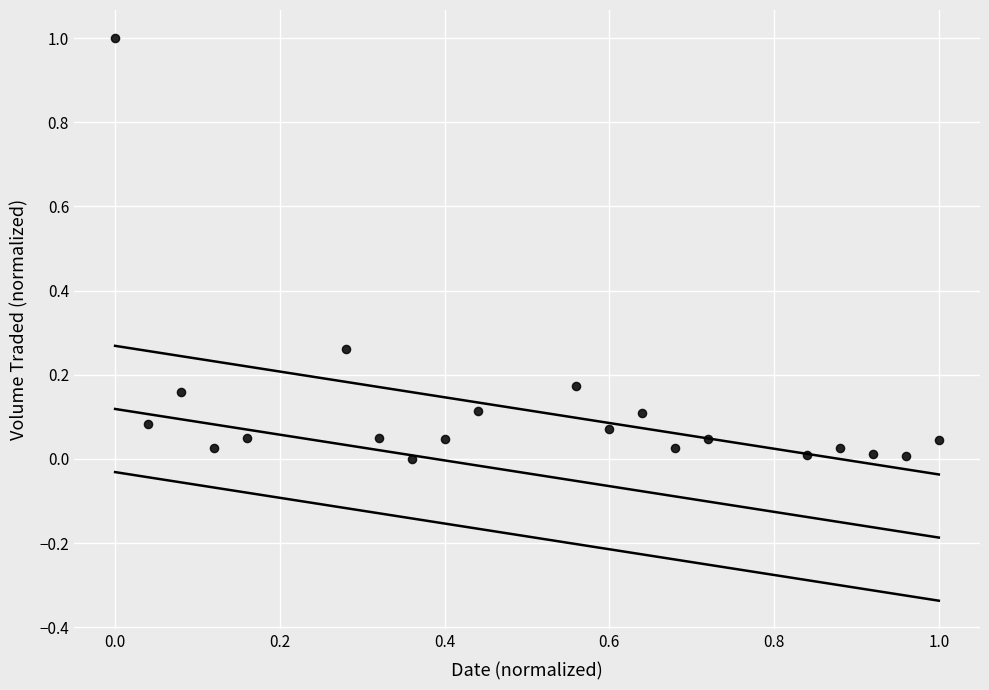

What is the range of X values (max minus min)?

1.0